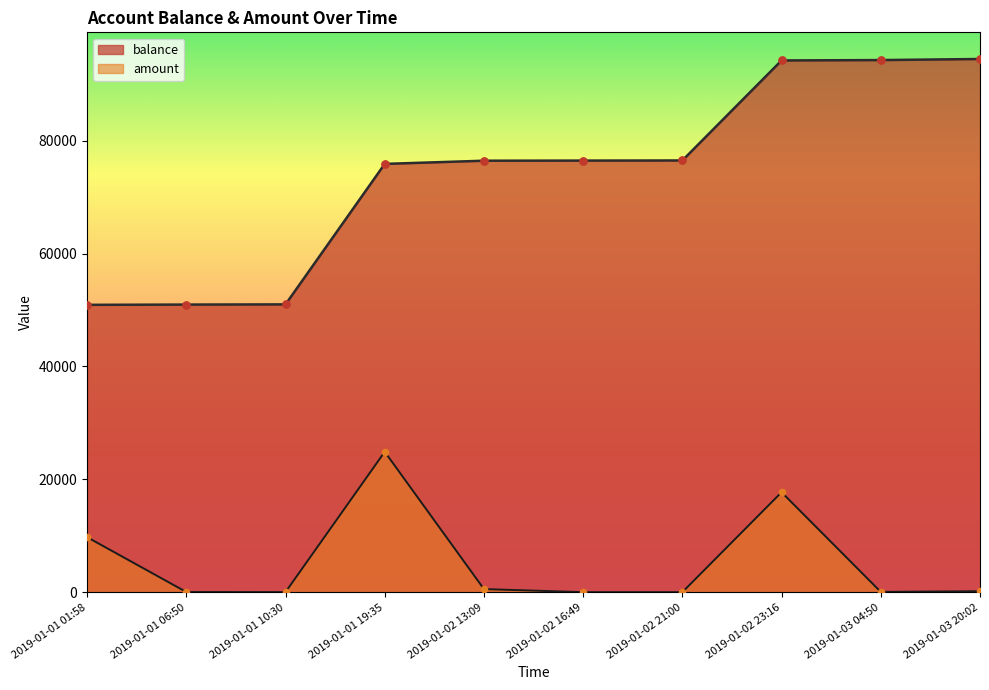

At which category is the sum across all series the highest?

2019-01-02 23:16